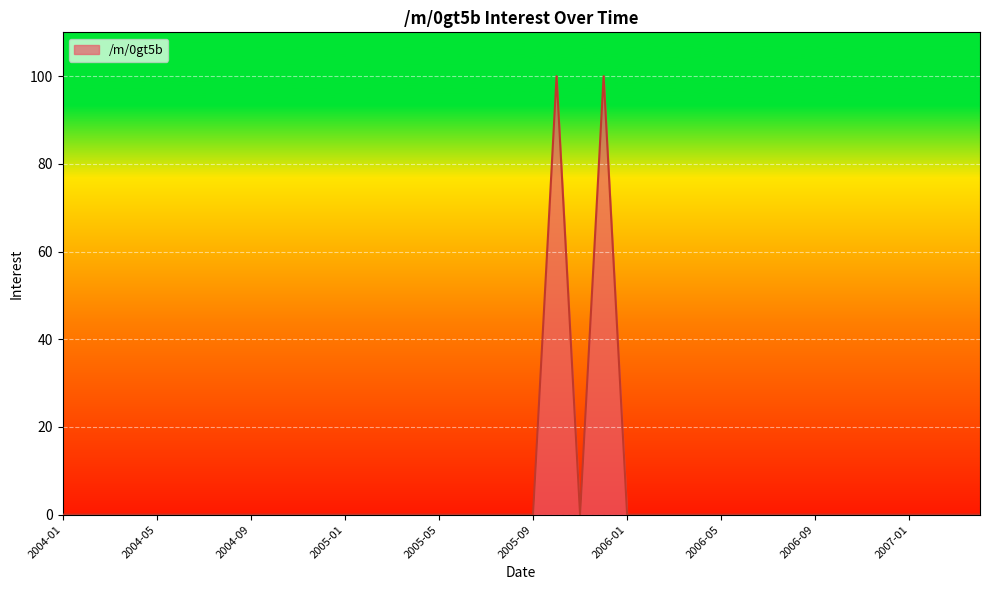

What is the sum of all values?

200